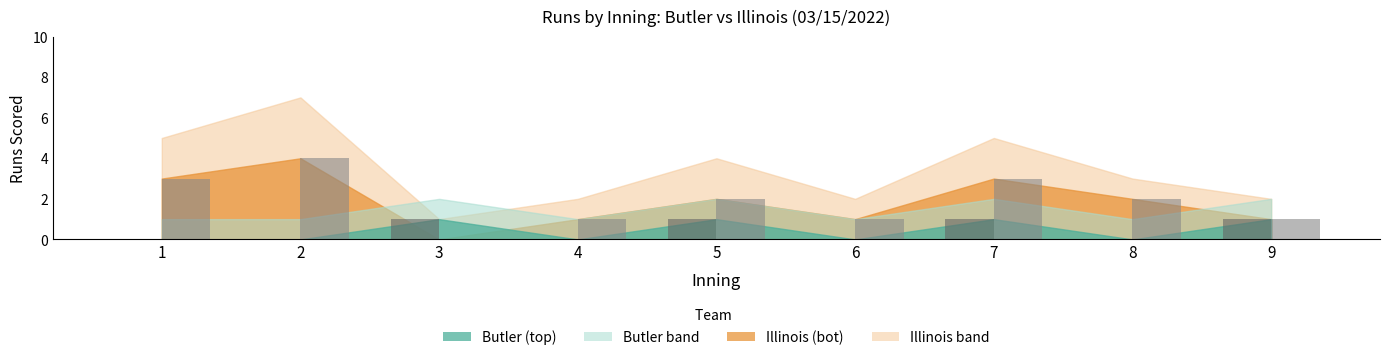

At which label is Butler (top) closest to 0?

1